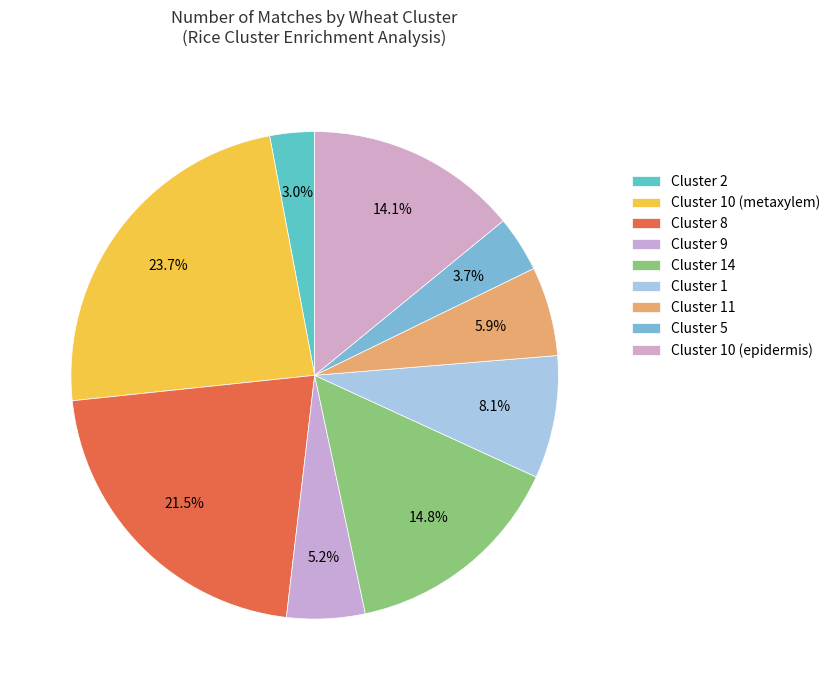

Count the number of slices in the pie.

9